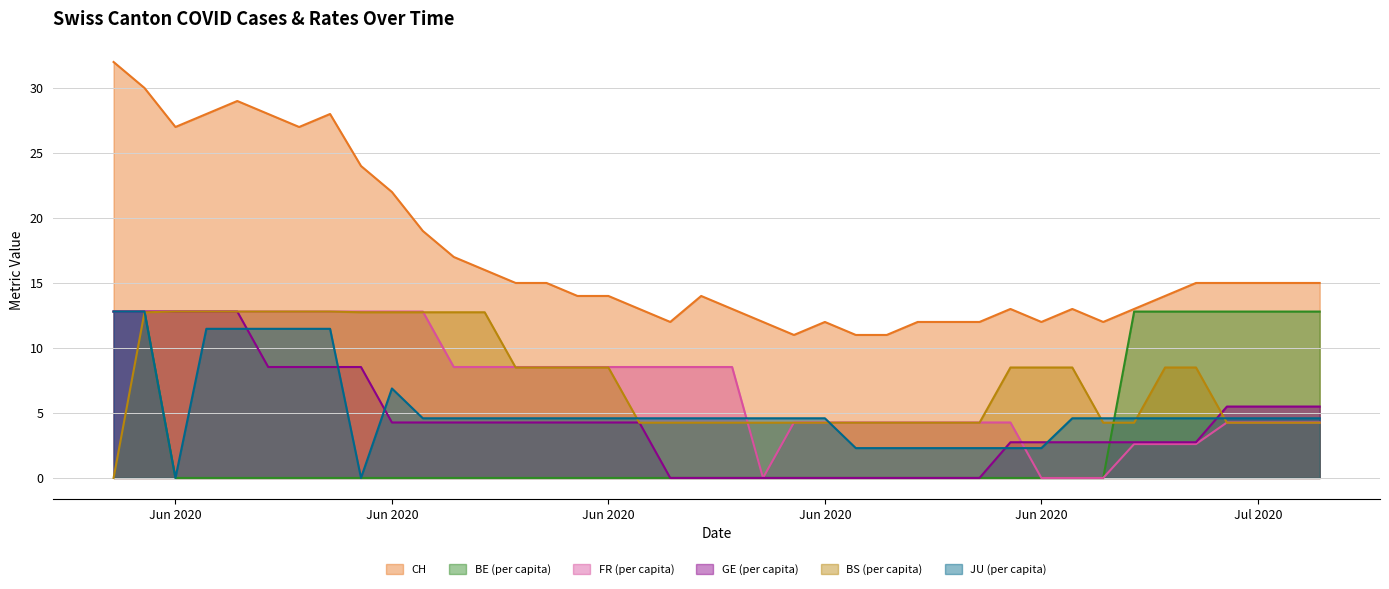

How many data points in FR_pc are less than 8?

19